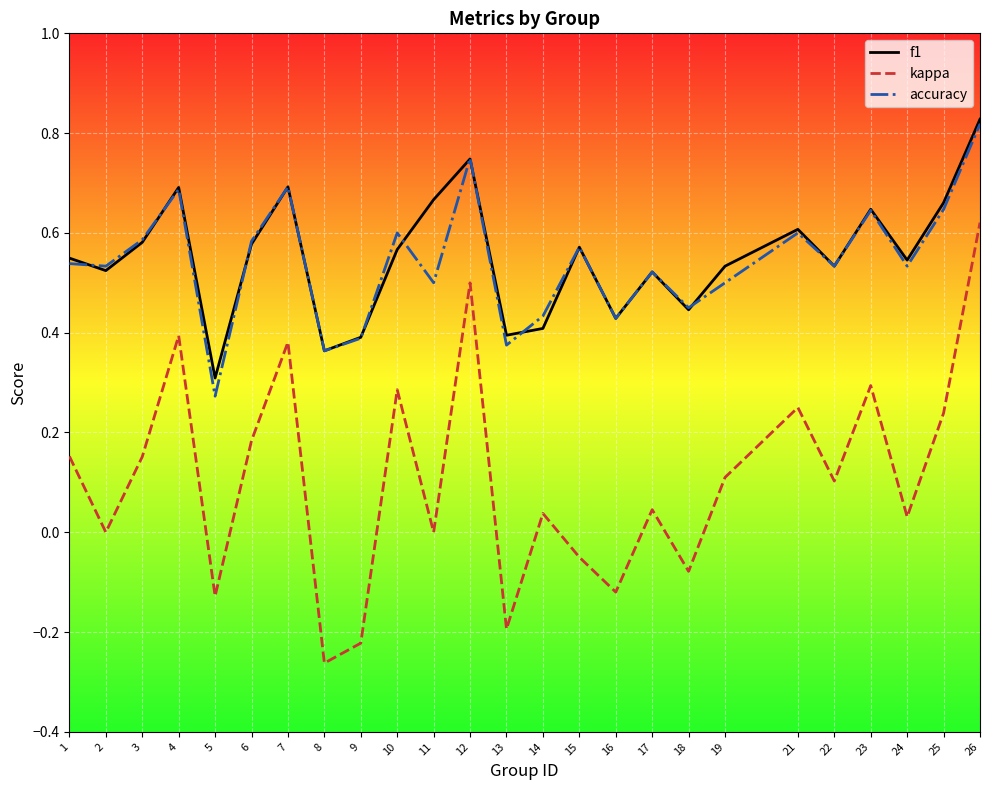

Does the chart display data point markers on the line(s)?

No